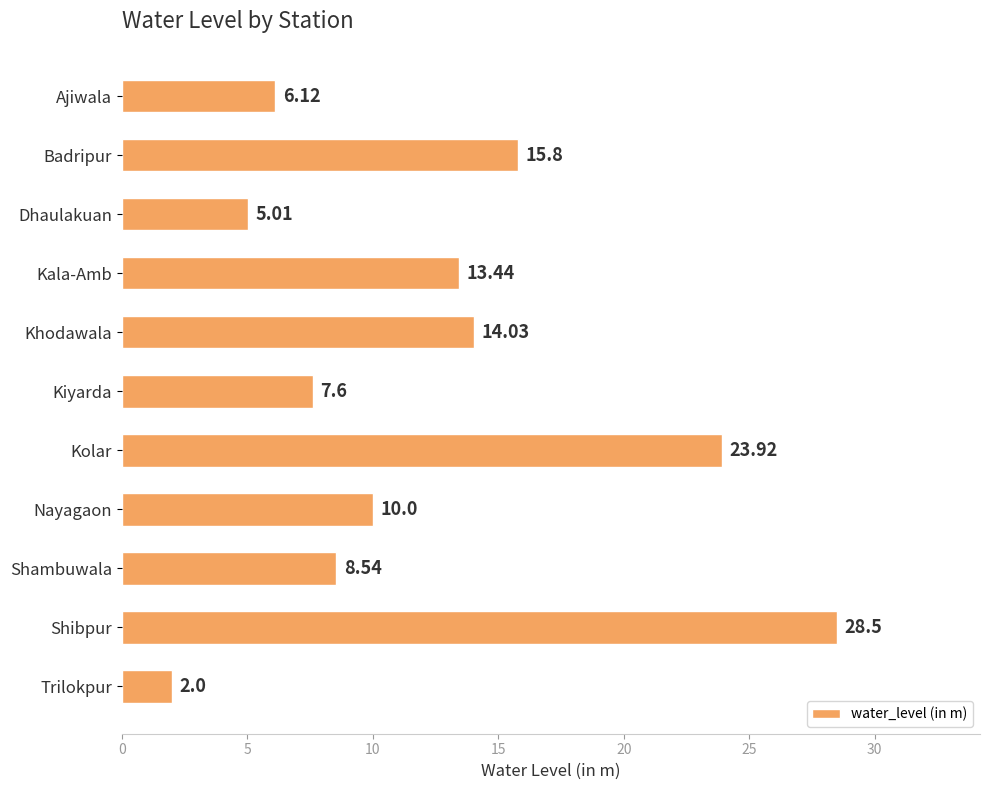

At which label is the value closest to 15?

Badripur